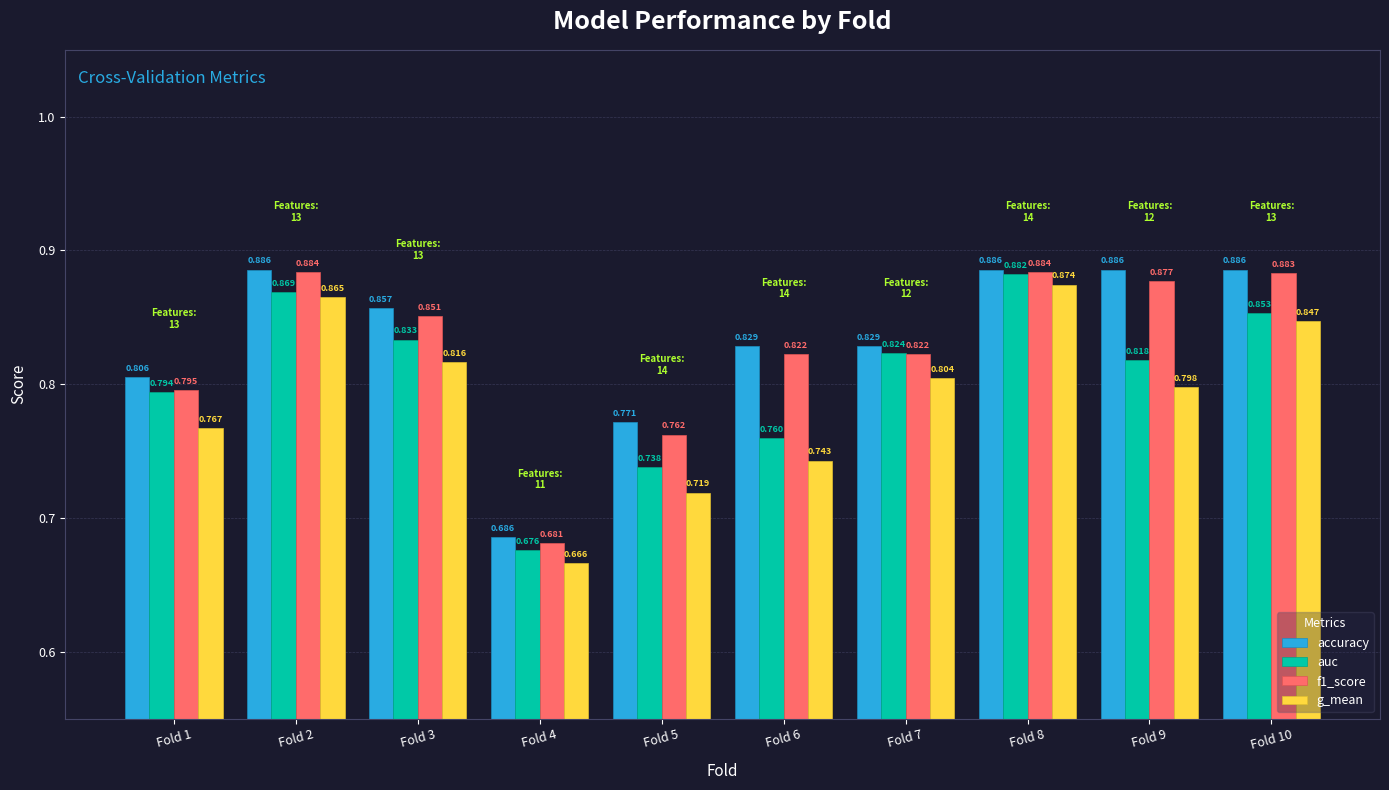

At how many categories does at least one series exceed 0?

10